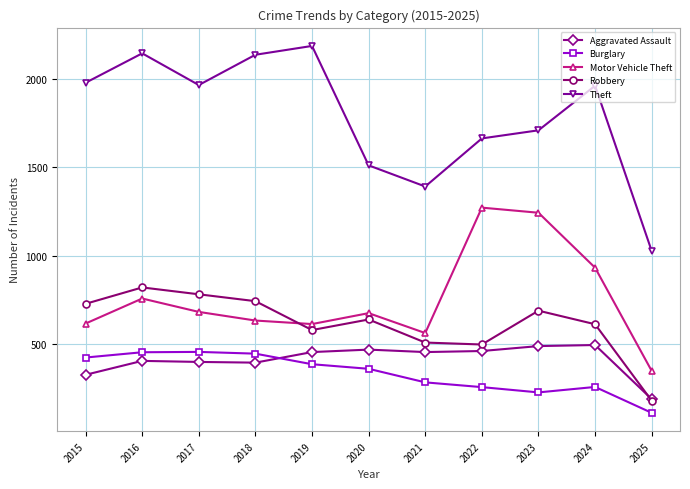

Is it true that Motor Vehicle Theft equals 1061 at 2018?

False